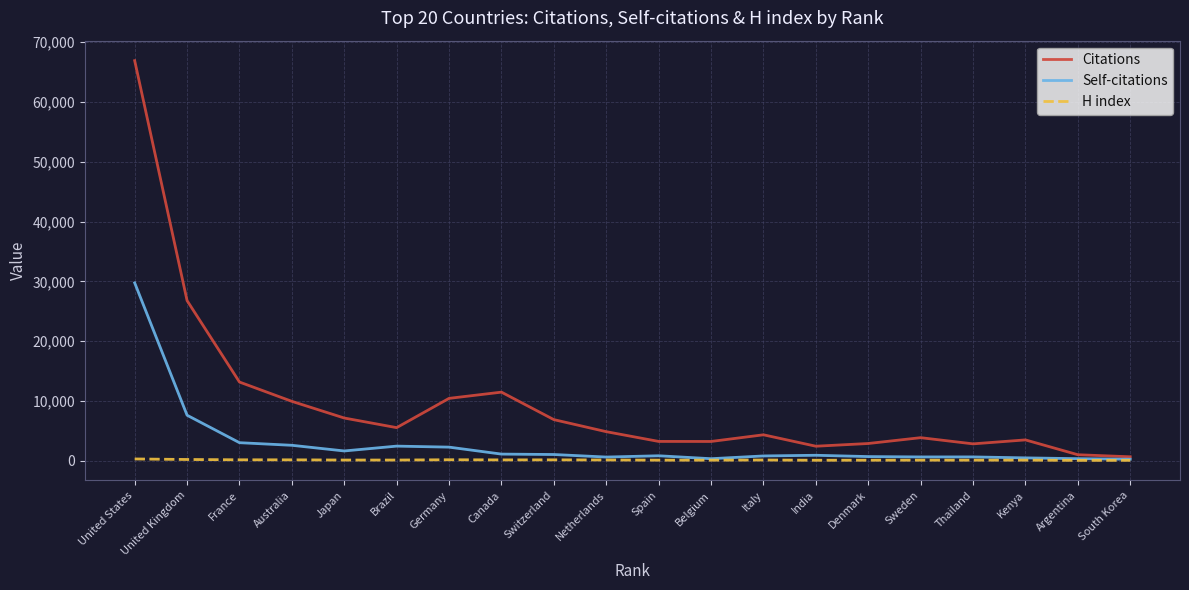

Does the chart display data point markers on the line(s)?

No